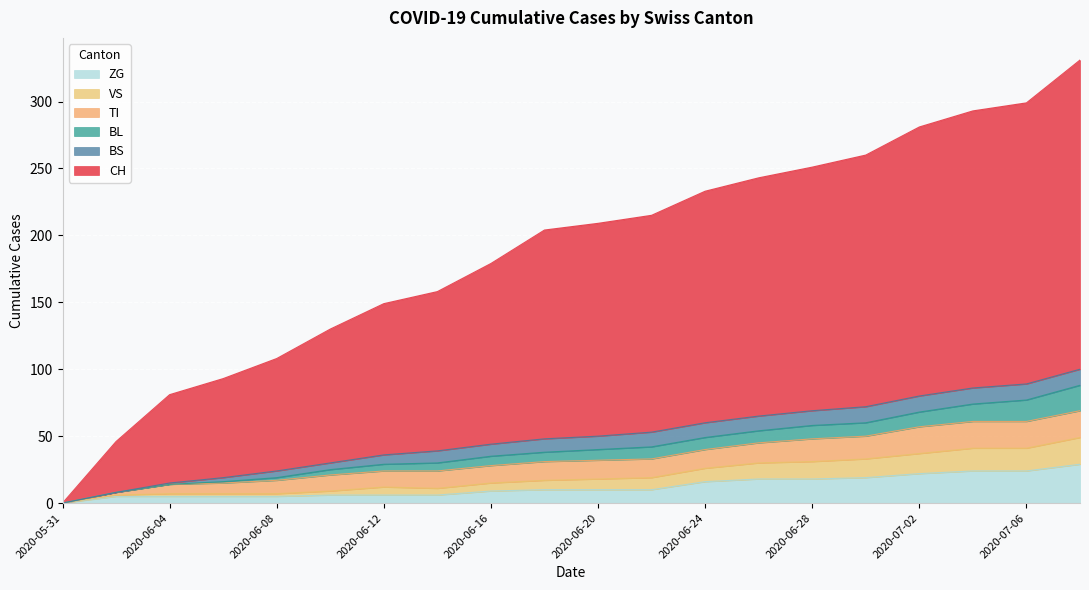

The ZG series shows 11 at 2020-05-31. True or false?

False